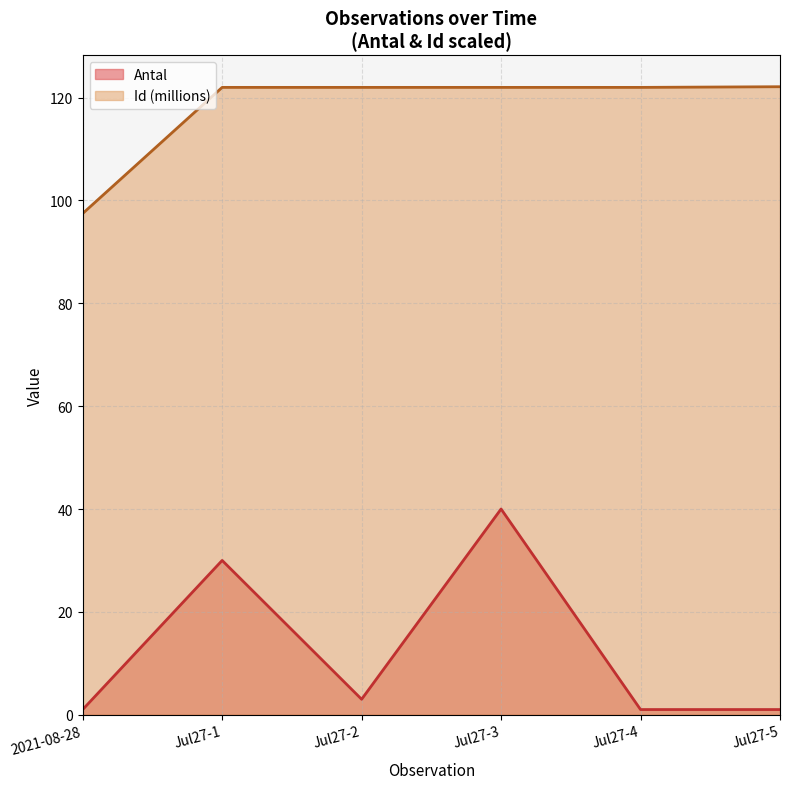

Where is Id nearest to the value 109?

2021-08-28